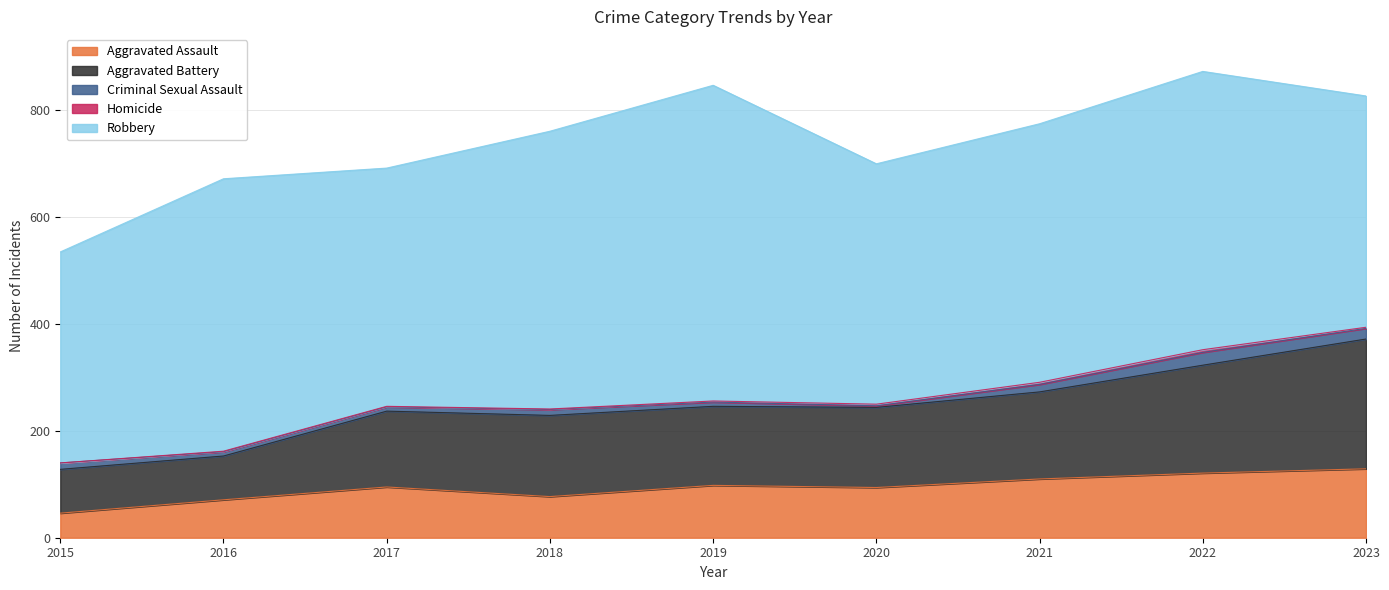

Which category has the lowest value in the Homicide series?

2015